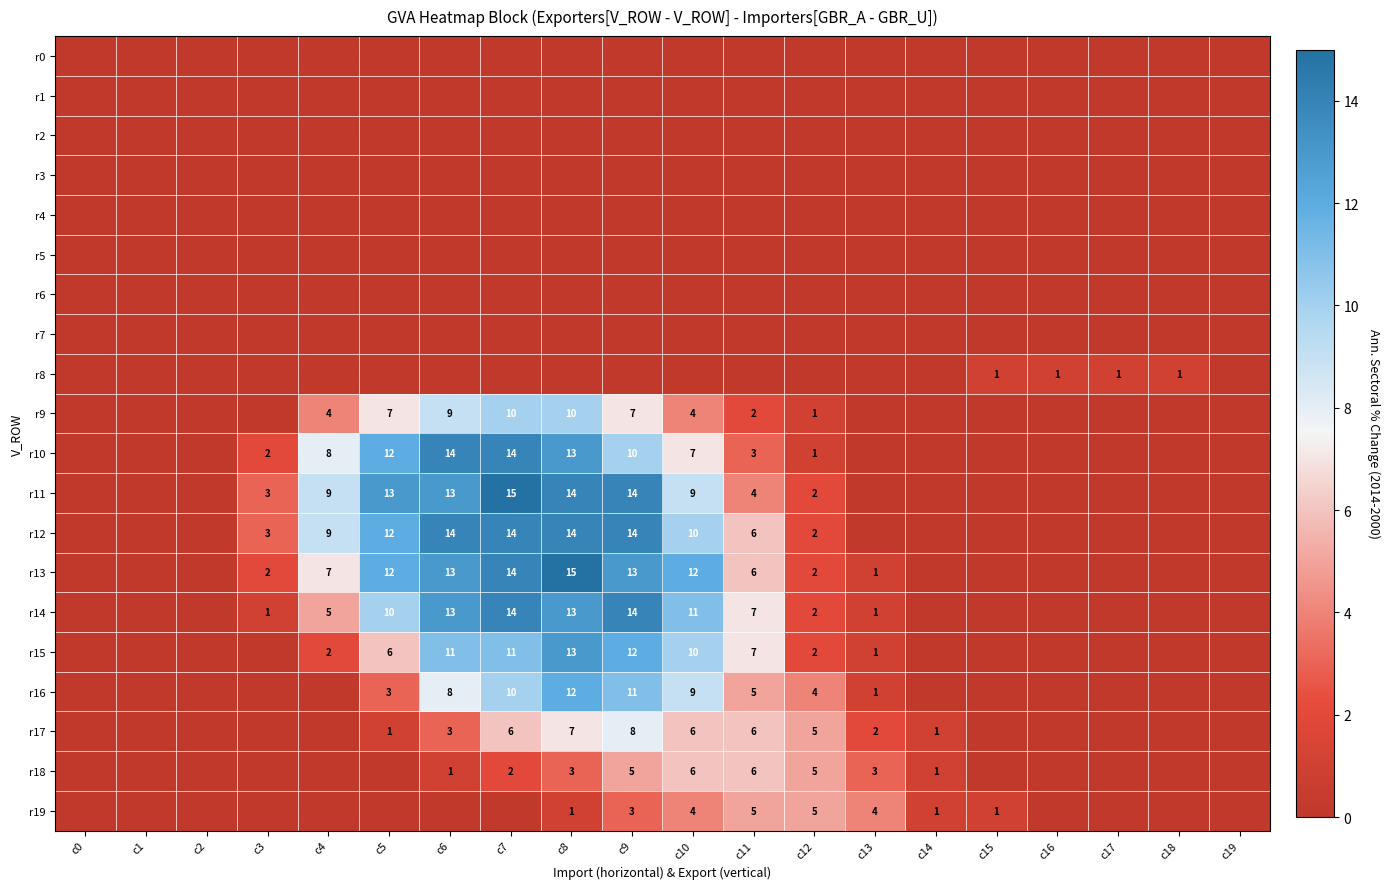

Count the number of categories in the chart.

20